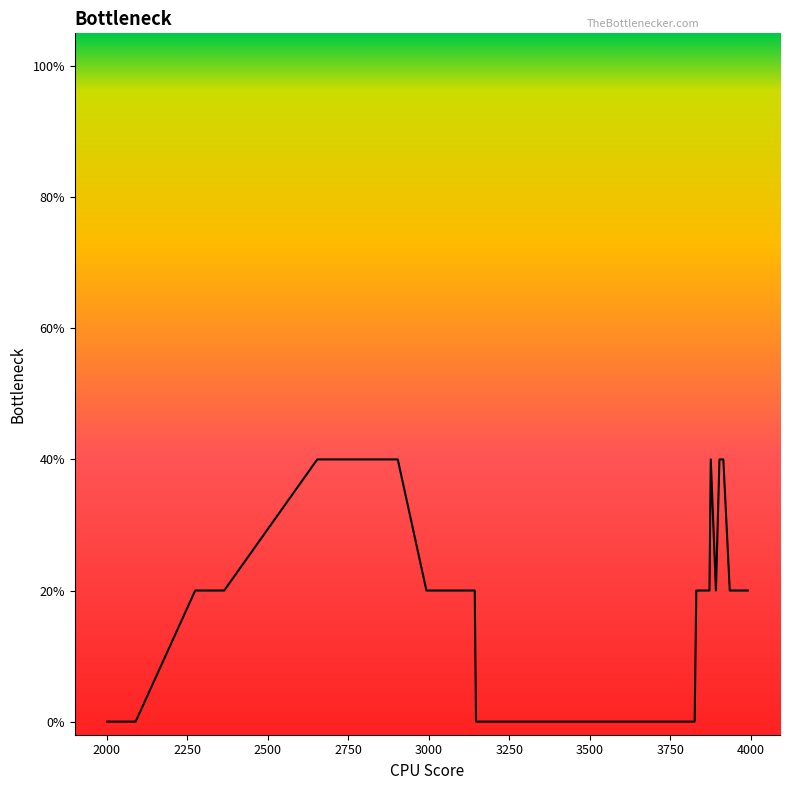

Is this an area chart (filled region under the line)?

Yes